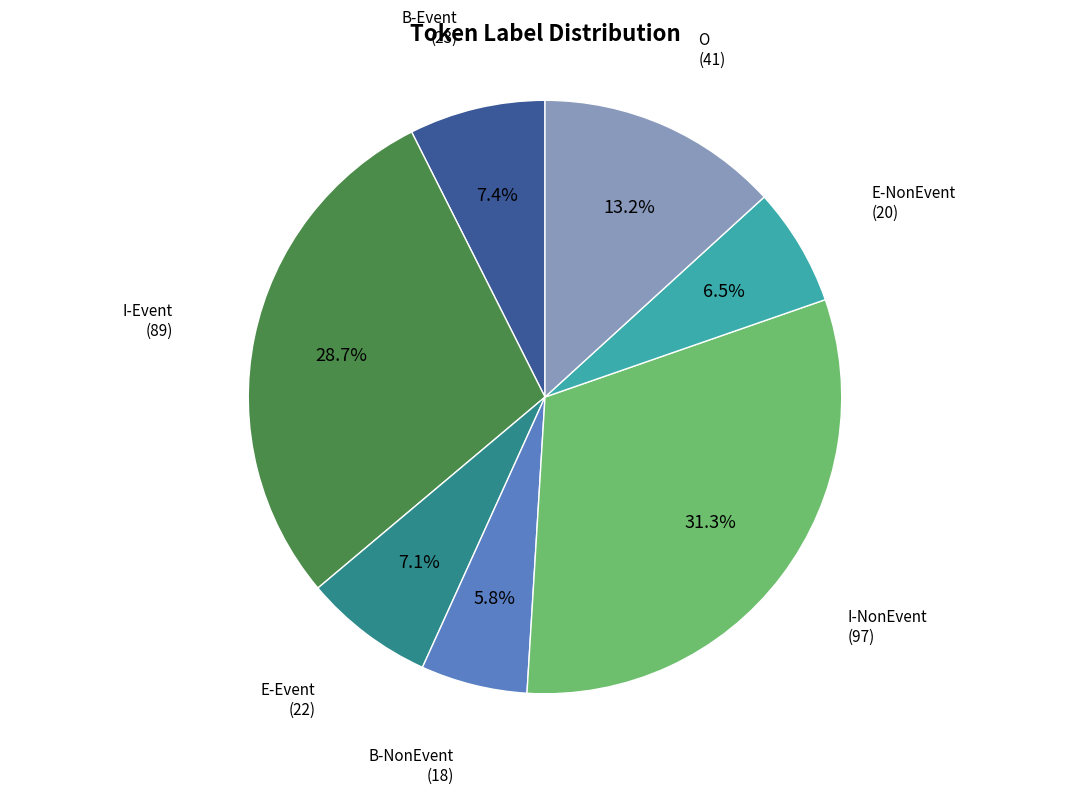

How many segments does this pie chart have?

7